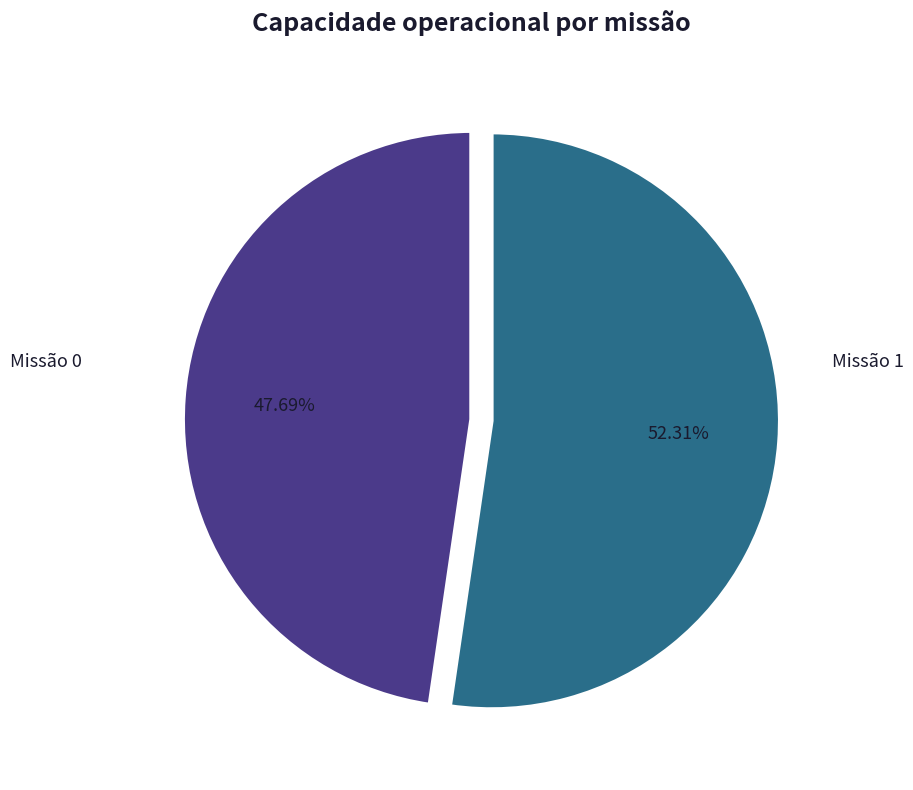

Rank the categories by value from highest to lowest.

Missão 1, Missão 0